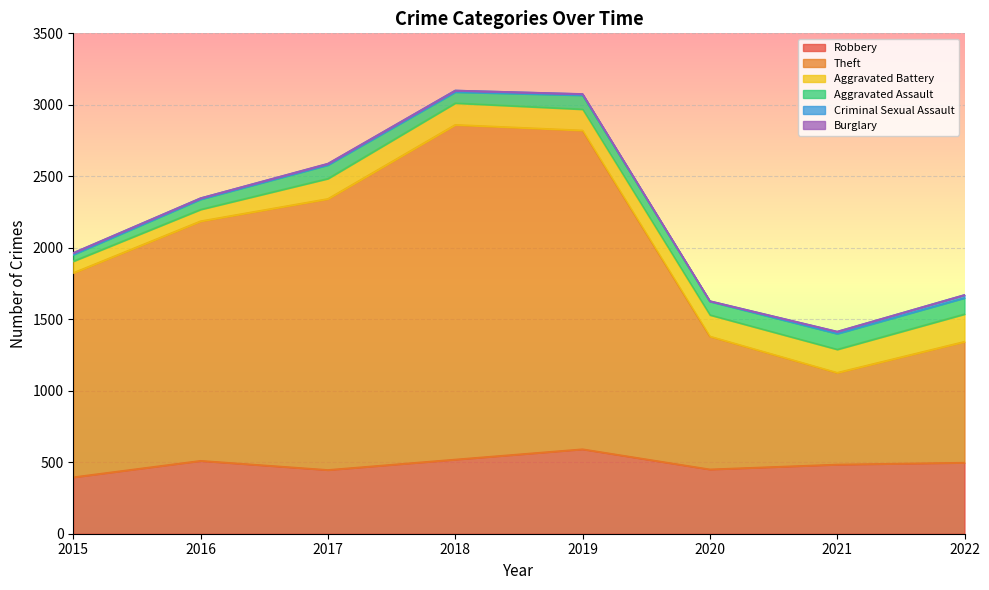

True or false: Theft has a value of 1676 at 2016.

True